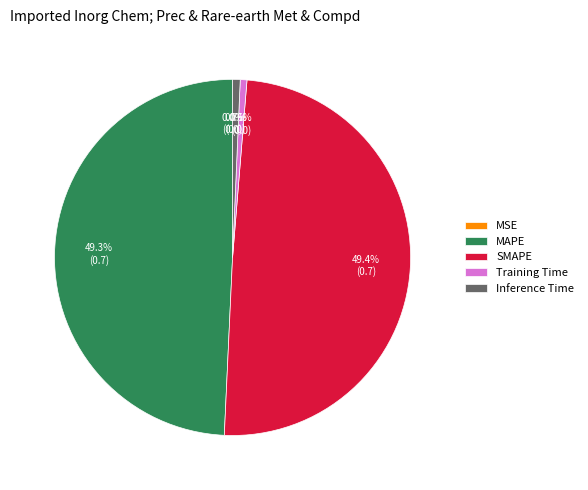

How much of the chart is everything except Training Time?

99.4%